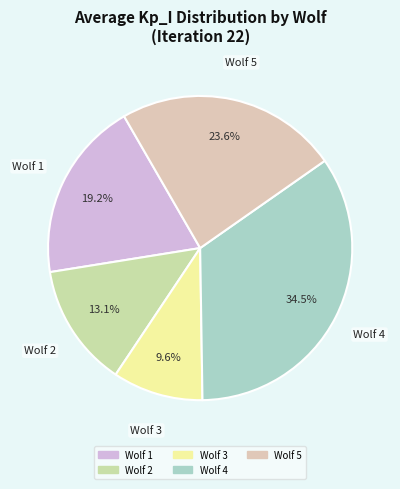

To the nearest percent, what is the difference between the Wolf 1 and Wolf 2 slice percentages?

6%